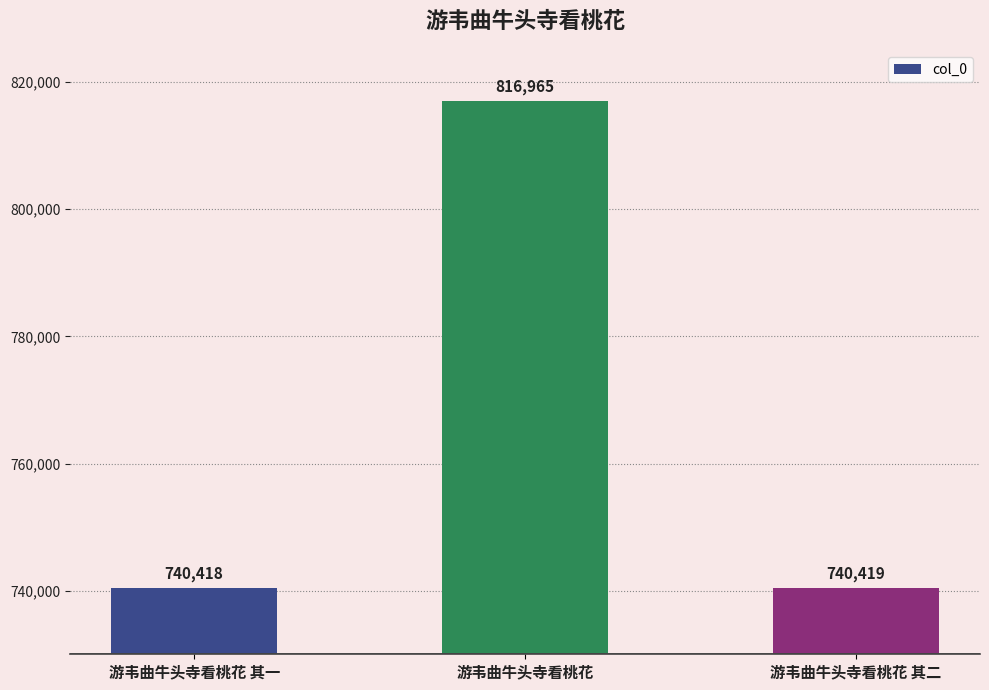

What is the sum of all values?

2297802